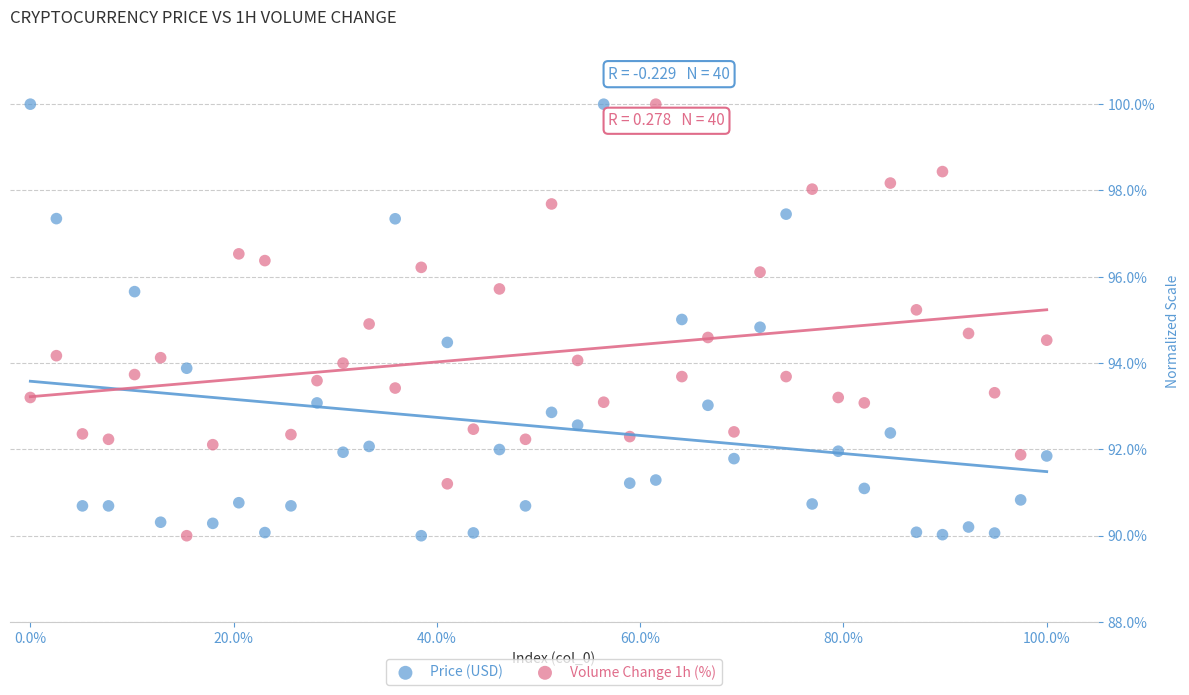

What are all the series names shown in the legend?

Price (USD), Volume Change 1h (%)